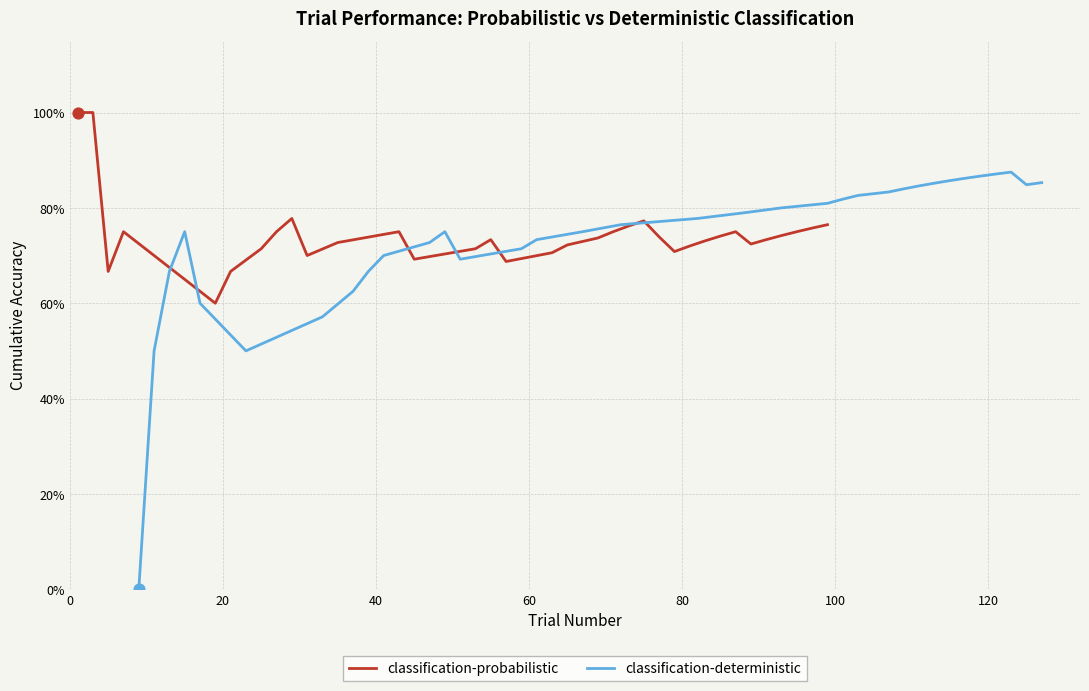

Which series reaches the maximum Y coordinate?

classification-probabilistic